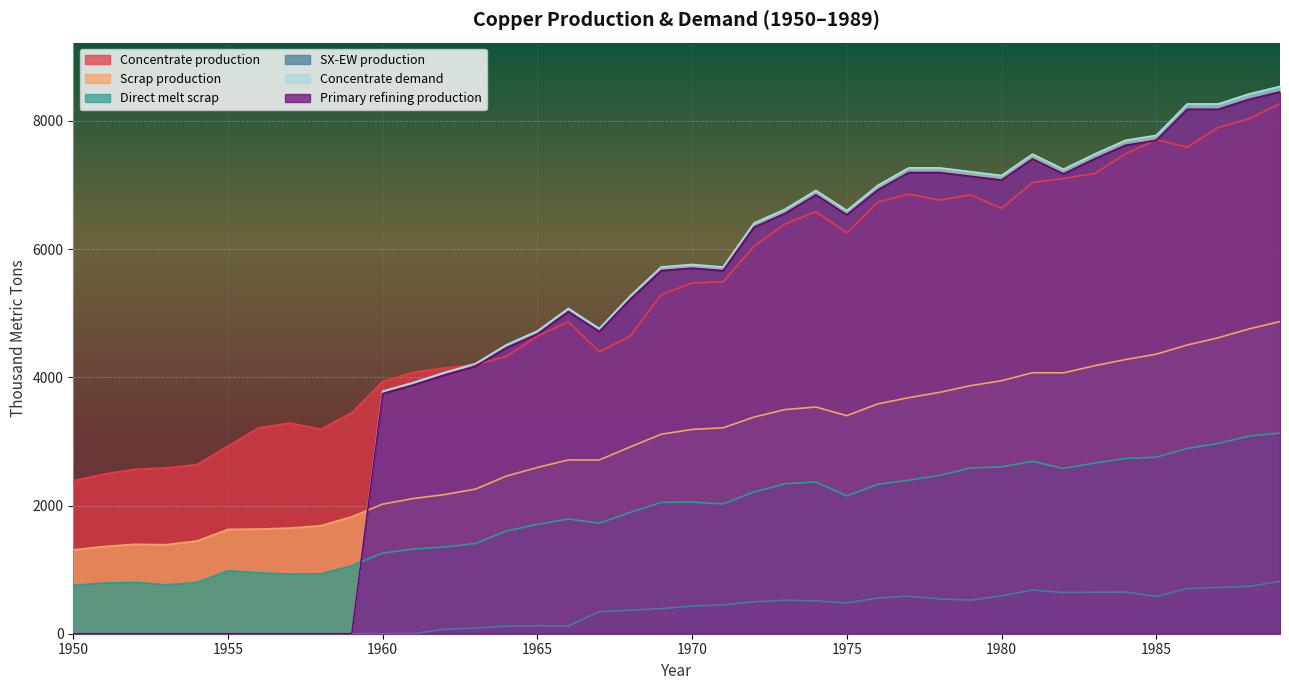

What is the value of the SX-EW production point at the 16th from the left?

125.5